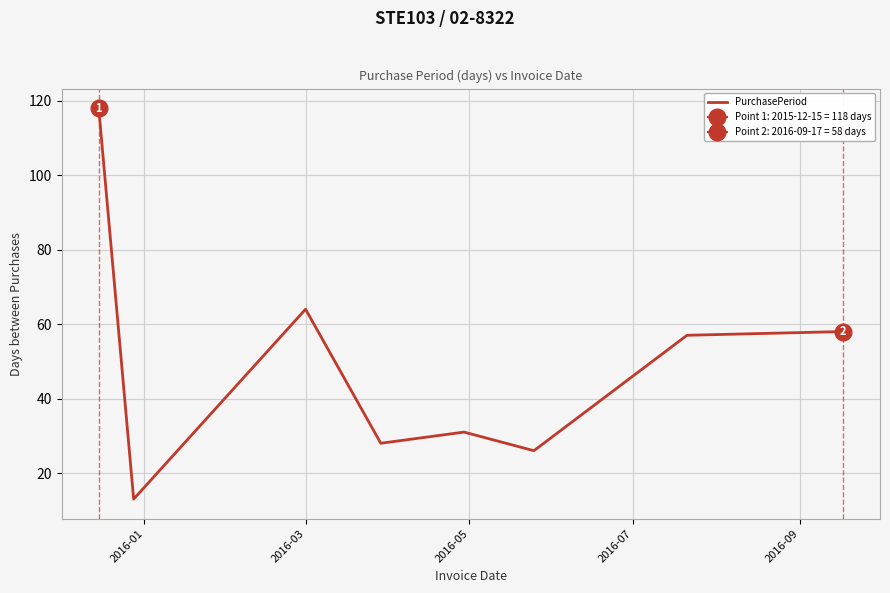

What is the minimum value for PurchasePeriod?

13